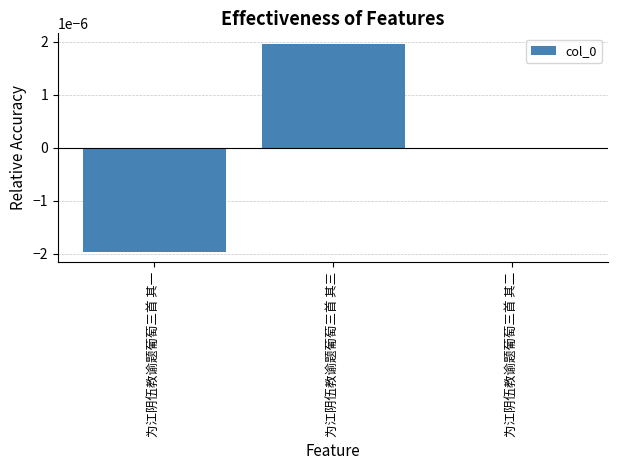

Are the bars grouped side by side (vs. stacked)?

No